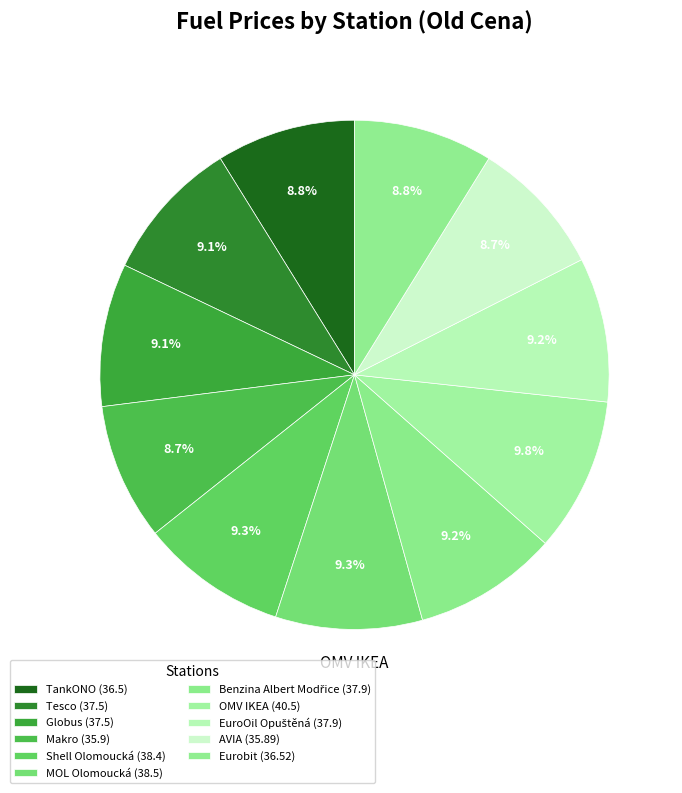

Is there a majority slice in this chart?

No